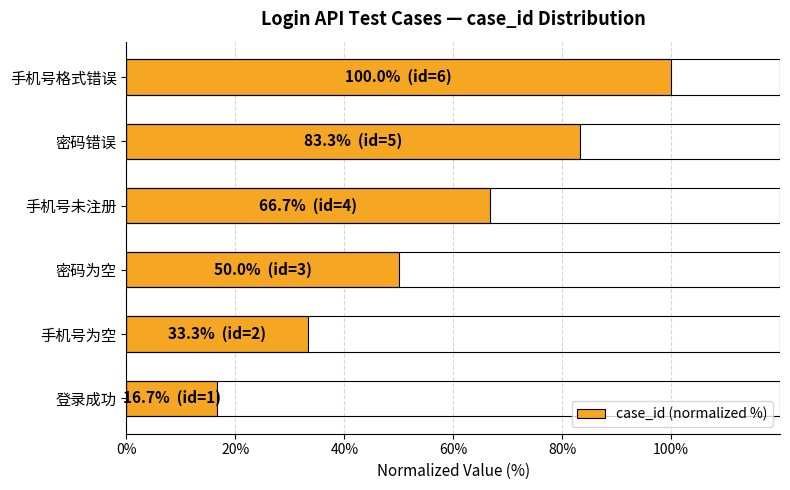

What is the average value?

58.3